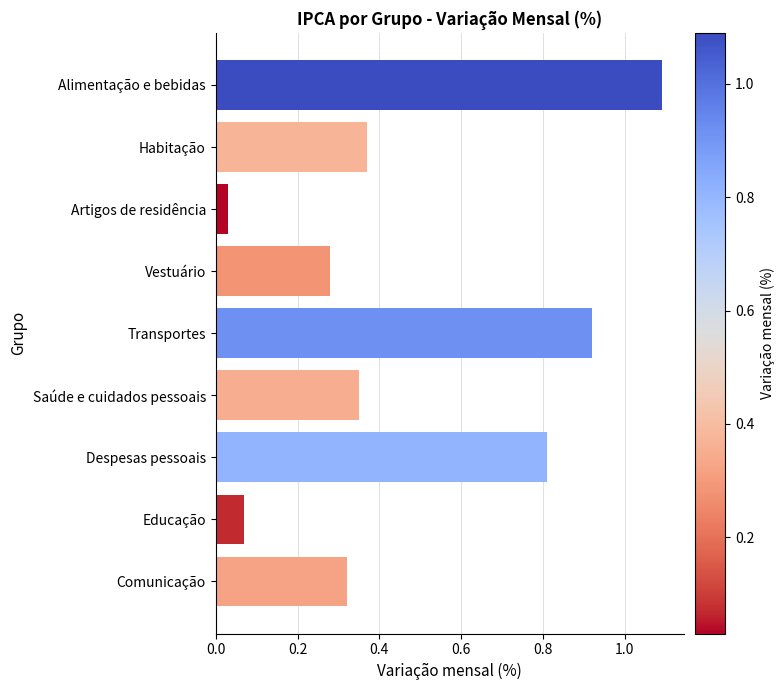

How many bars are there in total?

9